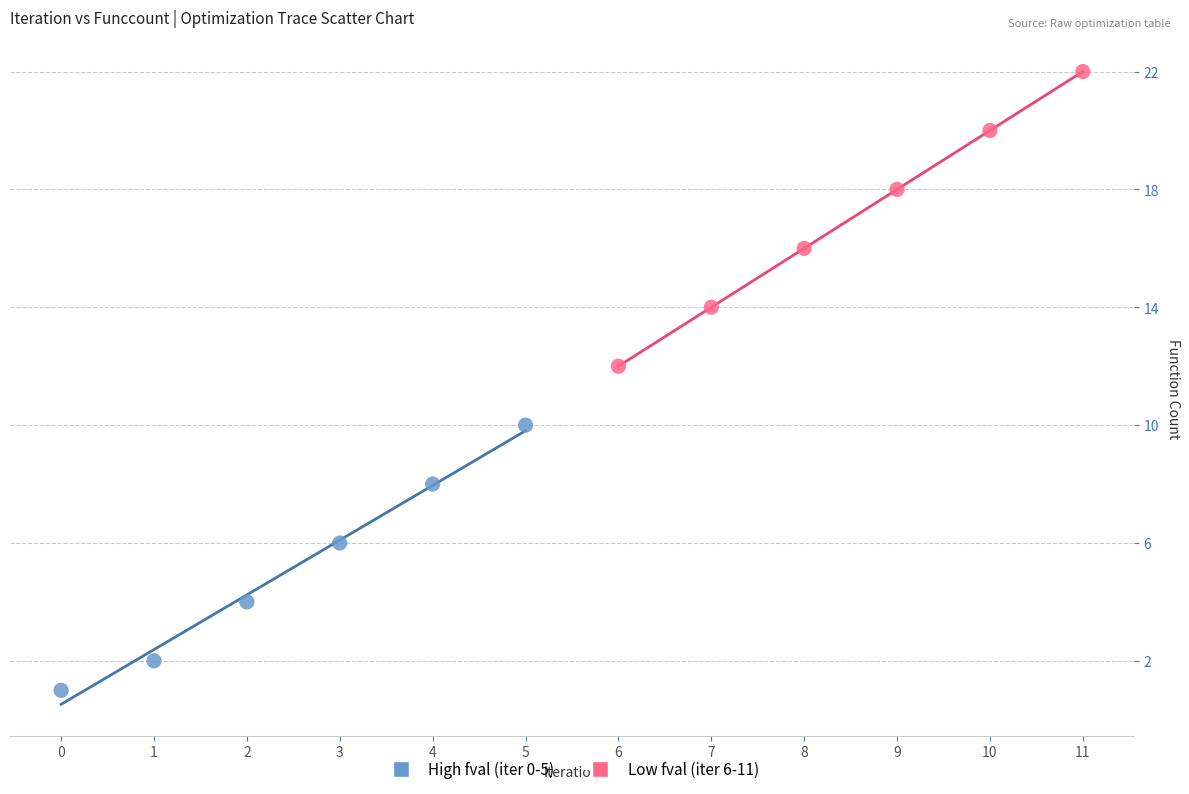

Which series contains the lowest Y value?

High fval (iter 0-5)